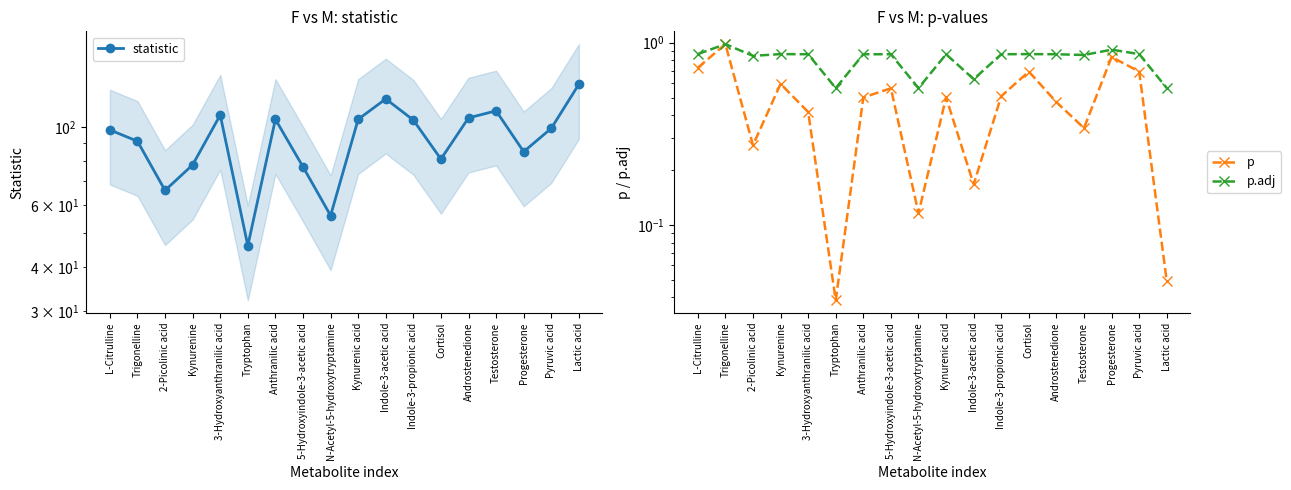

True or false: statistic and p cross at least once.

False